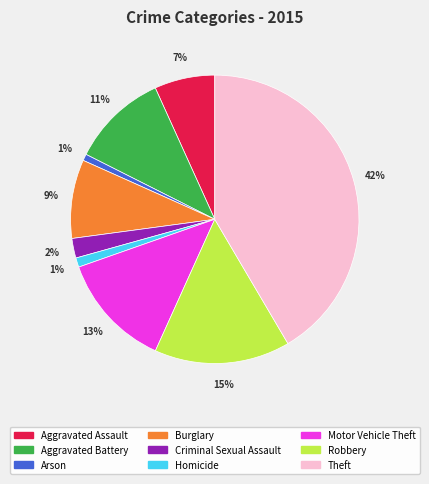

Which slice is the largest?

Theft